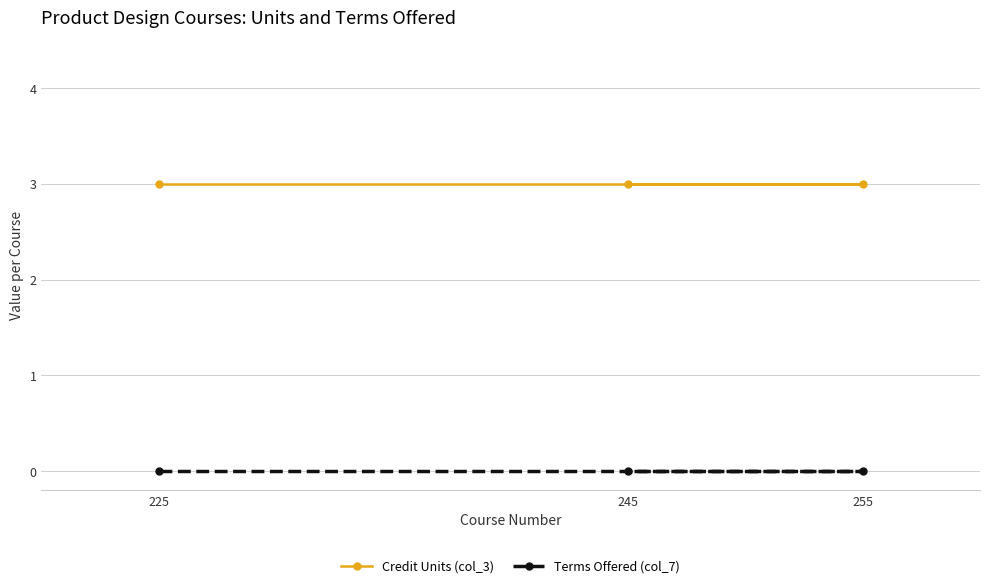

Which series has the widest spread of values?

Credit Units (col_3)